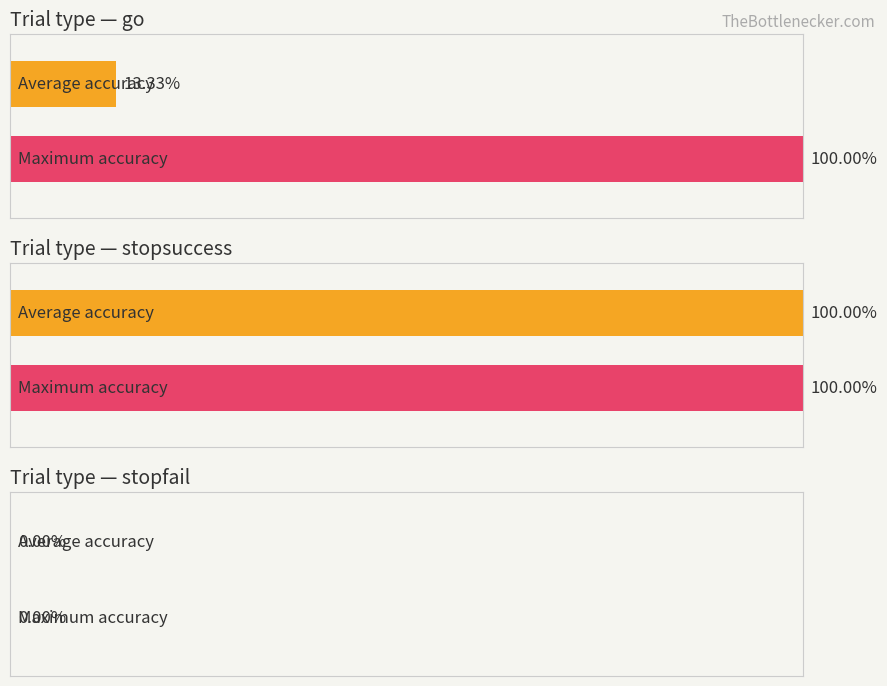

What position from the left is stopsuccess?

2